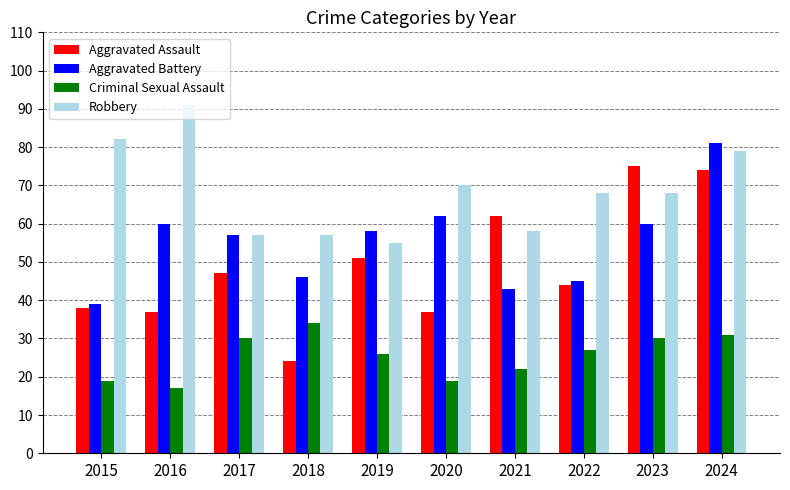

Read the Aggravated Battery value at 2019, to the nearest 10.

60